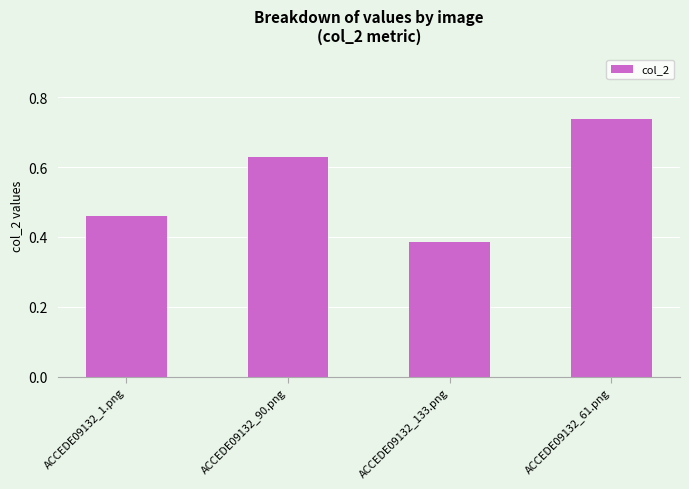

Rank the categories by value from lowest to highest.

ACCEDE09132_133.png, ACCEDE09132_1.png, ACCEDE09132_90.png, ACCEDE09132_61.png